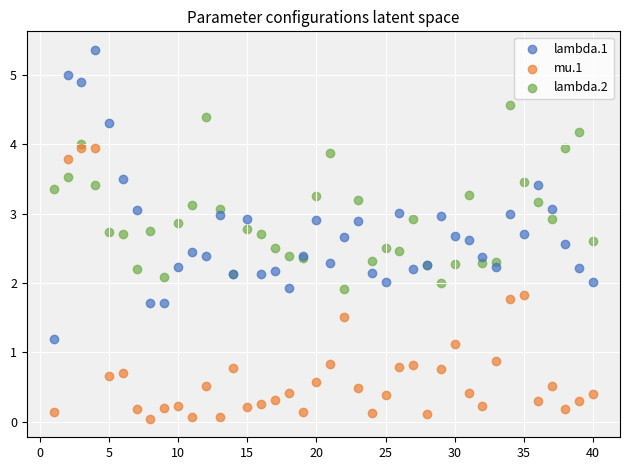

Which series reaches the minimum Y coordinate?

mu.1